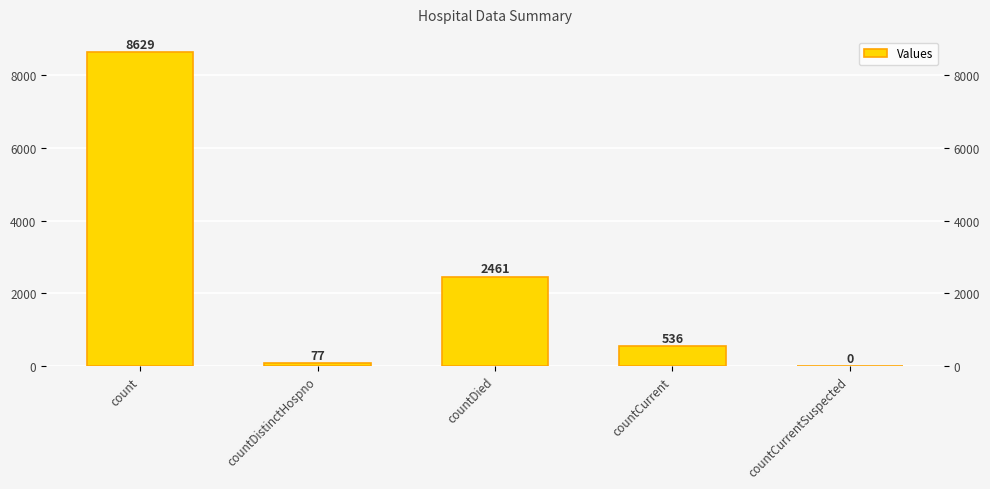

How many data points are above 536?

2